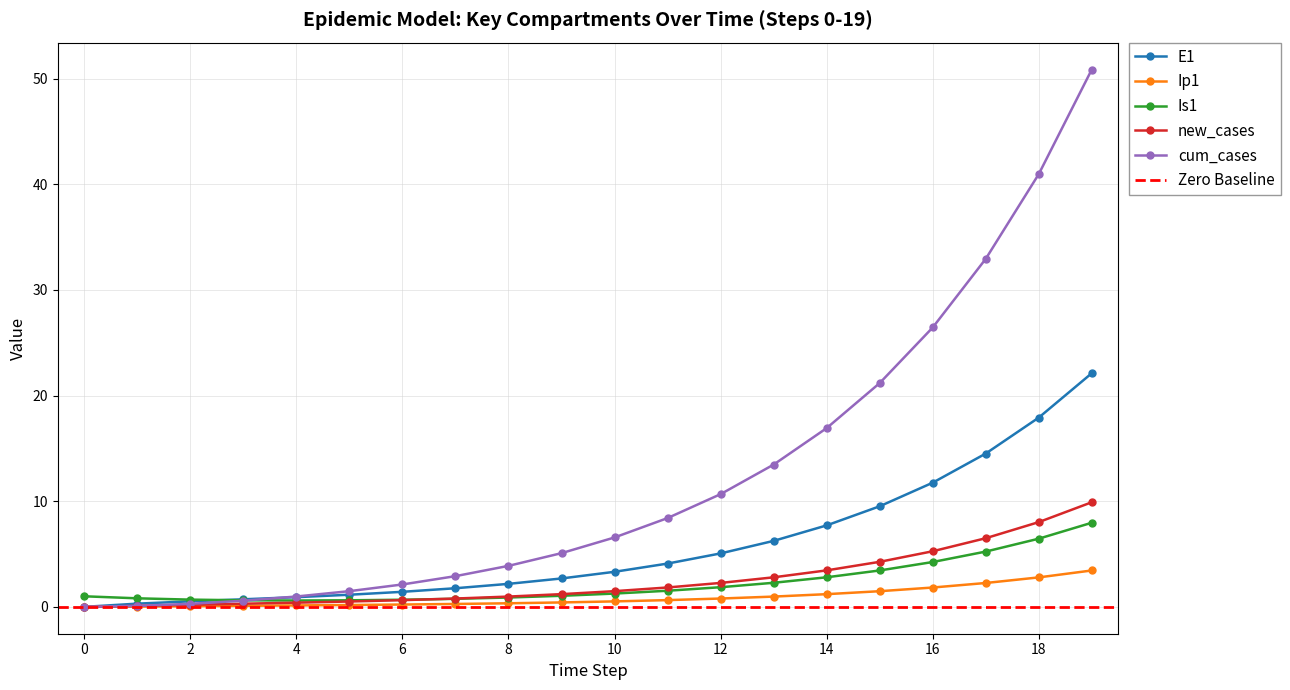

What is the maximum value for new_cases?

9.9